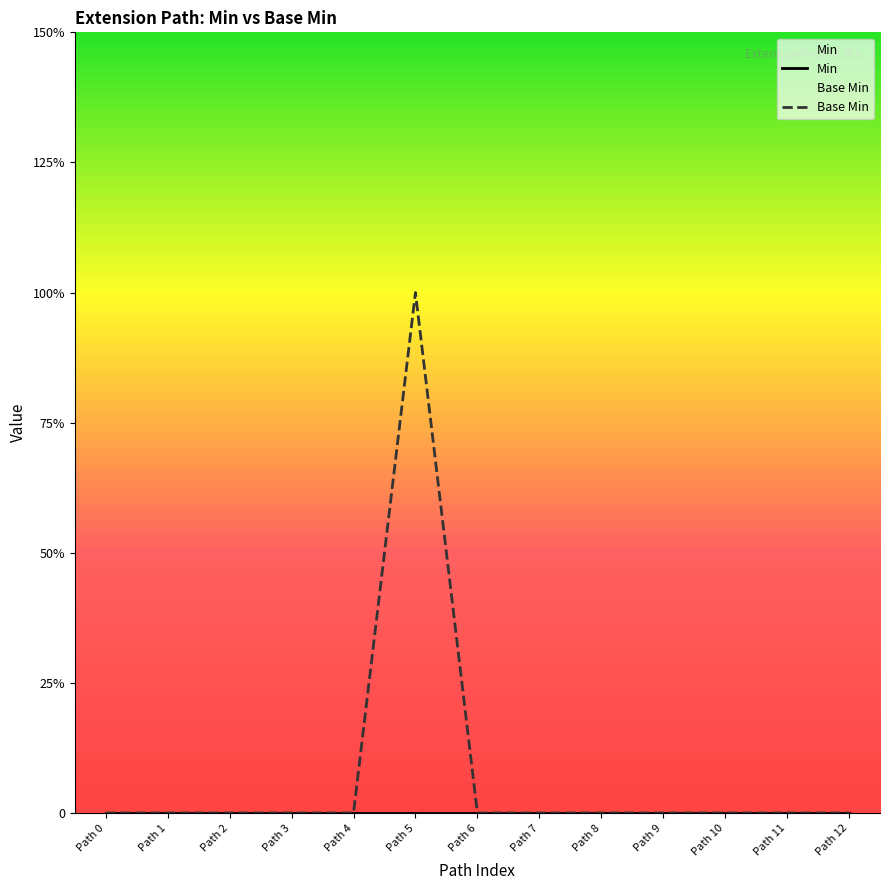

Reading left to right, extract all data points from this chart.

Min: 0	0	0	0	0	0	0	0	0	0	0	0	0
Base Min: 0	0	0	0	0	1	0	0	0	0	0	0	0